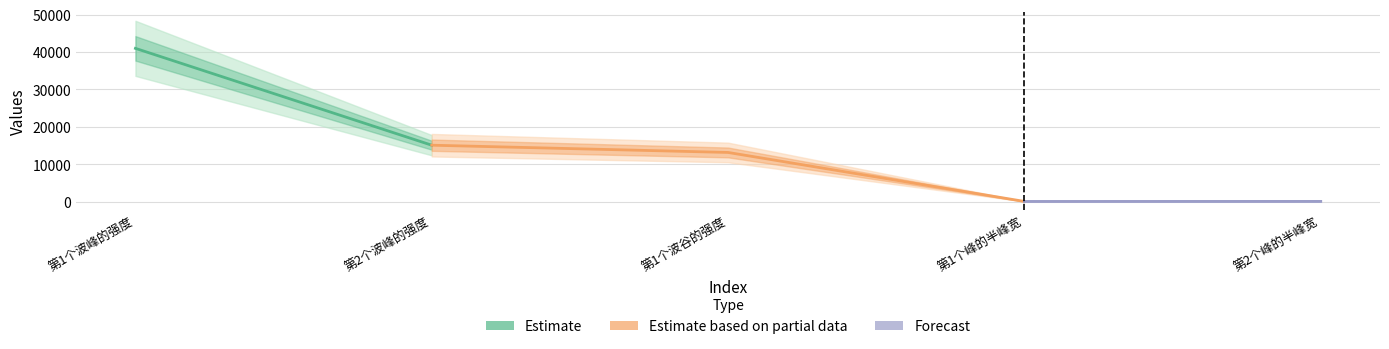

The chart shows a value of 33.6 at 第2个峰的半峰宽. True or false?

True